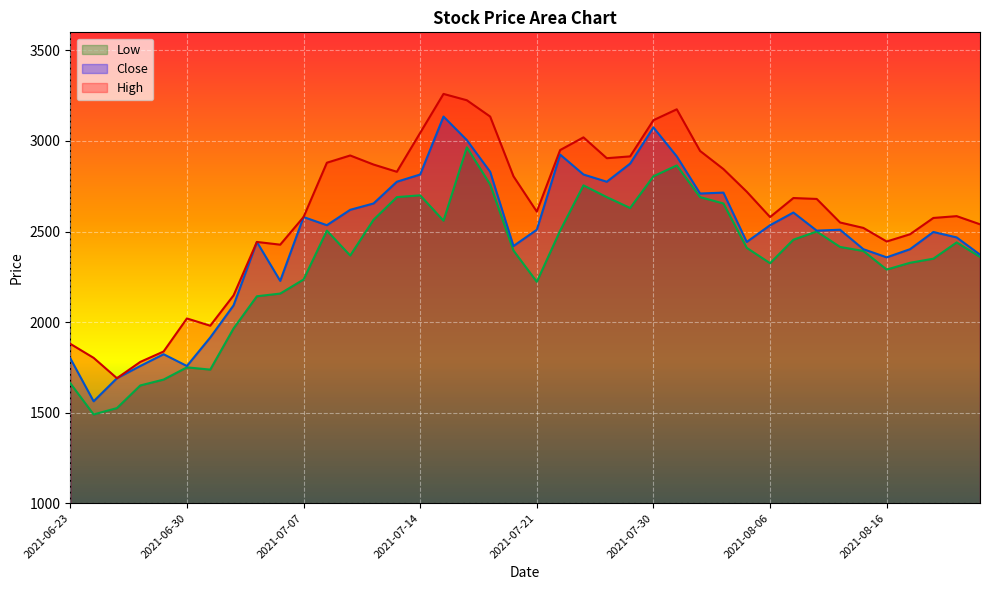

Rank the categories by High value from highest to lowest.

2021-07-15, 2021-07-16, 2021-08-02, 2021-07-19, 2021-07-30, 2021-07-14, 2021-07-27, 2021-07-26, 2021-08-03, 2021-07-09, 2021-07-29, 2021-07-28, 2021-07-08, 2021-07-12, 2021-08-04, 2021-07-13, 2021-07-20, 2021-08-05, 2021-08-10, 2021-08-11, 2021-07-21, 2021-08-19, 2021-07-07, 2021-08-06, 2021-08-18, 2021-08-12, 2021-08-20, 2021-08-13, 2021-08-17, 2021-08-16, 2021-07-05, 2021-07-06, 2021-07-02, 2021-06-30, 2021-07-01, 2021-06-23, 2021-06-29, 2021-06-24, 2021-06-28, 2021-06-25